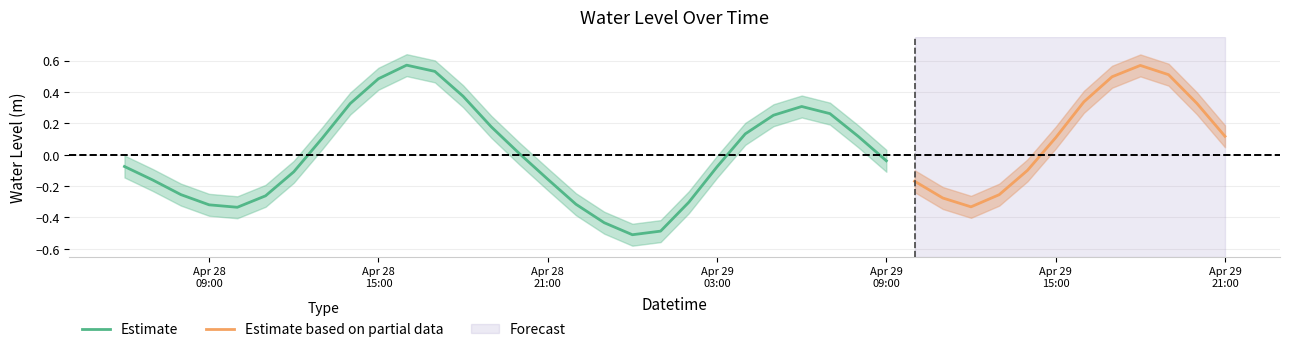

Which has a higher value, 2023-04-28 13:00:00 or 2023-04-28 19:00:00?

2023-04-28 19:00:00